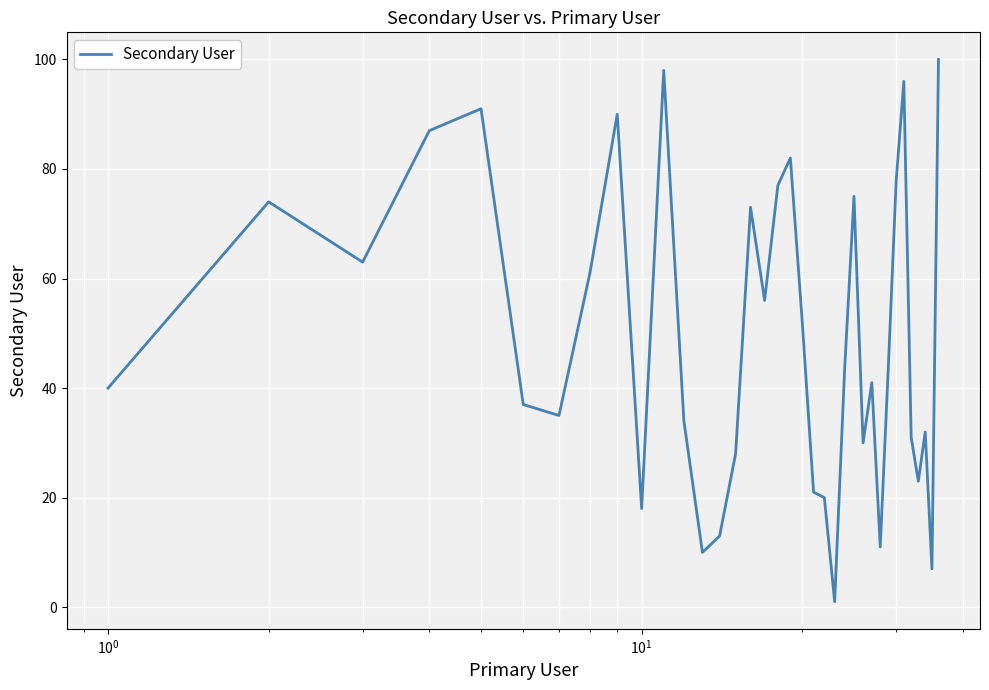

Reading left to right, transcribe all the data shown in this chart.

40	74	63	87	91	37	35	61	90	18	98	34	10	13	28	73	56	77	82	52	21	20	1	43	75	30	41	11	44	78	96	31	23	32	7	100